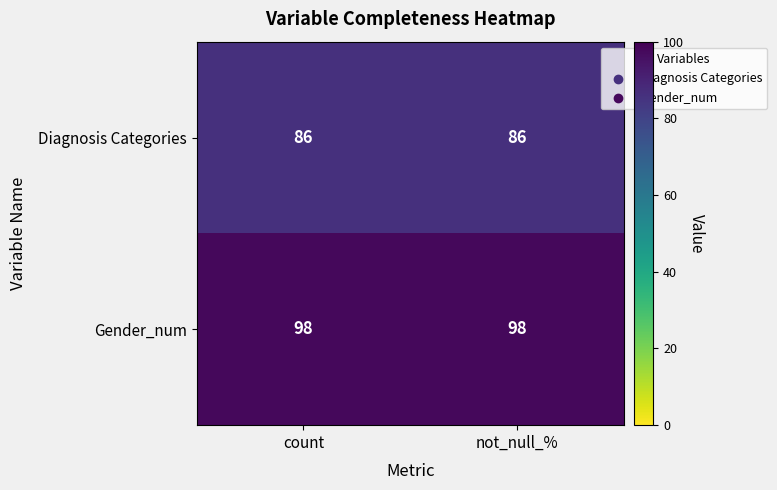

List the series in order of their overall mean, lowest first.

Diagnosis Categories, Gender_num